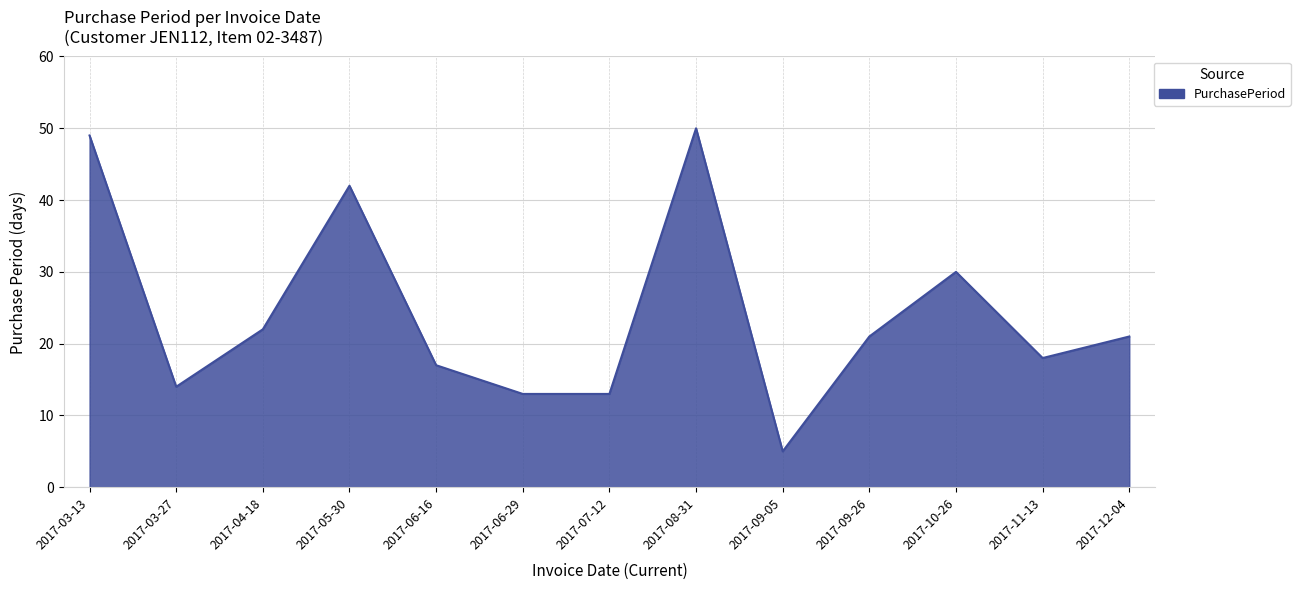

The value at 2017-09-26 is 21. True or false?

True